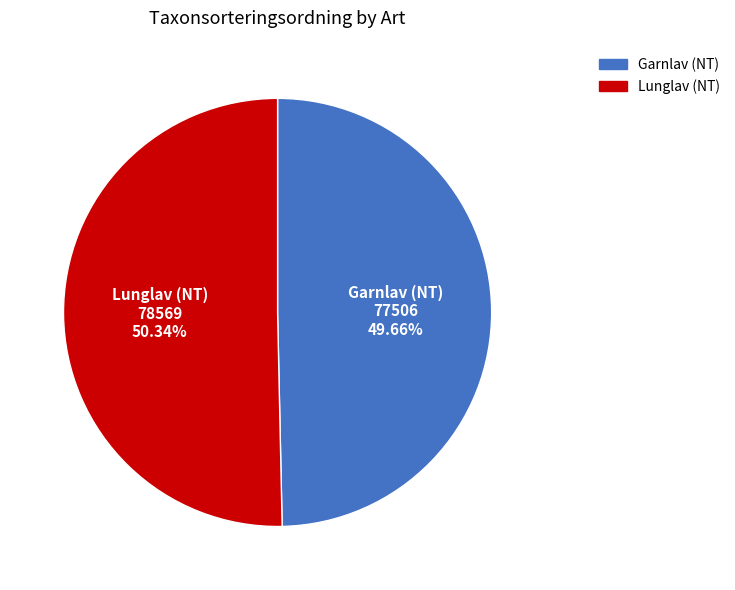

Is it true that Garnlav (NT) is 50% of the pie?

True